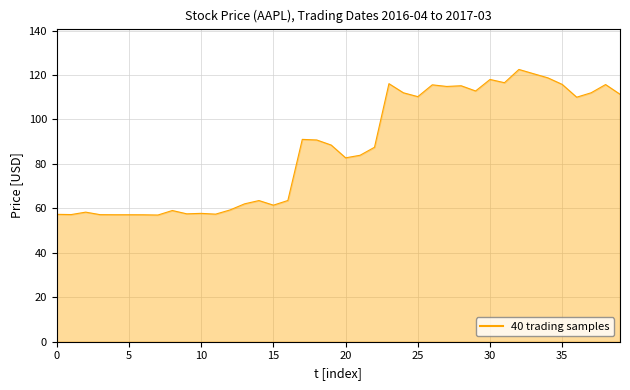

What is the smallest value displayed?

57.0